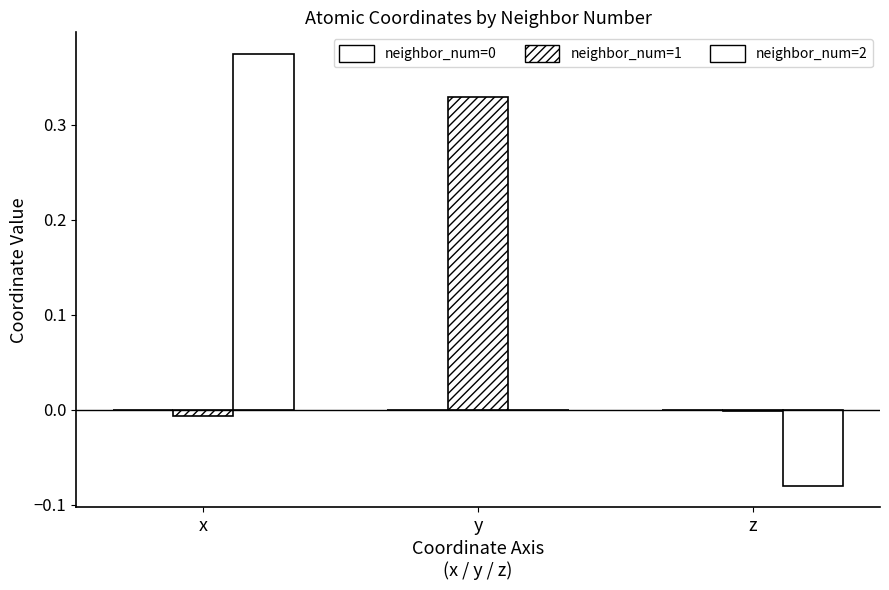

Reading left to right, transcribe all the data shown in this chart.

neighbor_num=0: 0.0	0.0	0.0
neighbor_num=1: -0.0	0.3	-0.0
neighbor_num=2: 0.4	0.0	-0.1